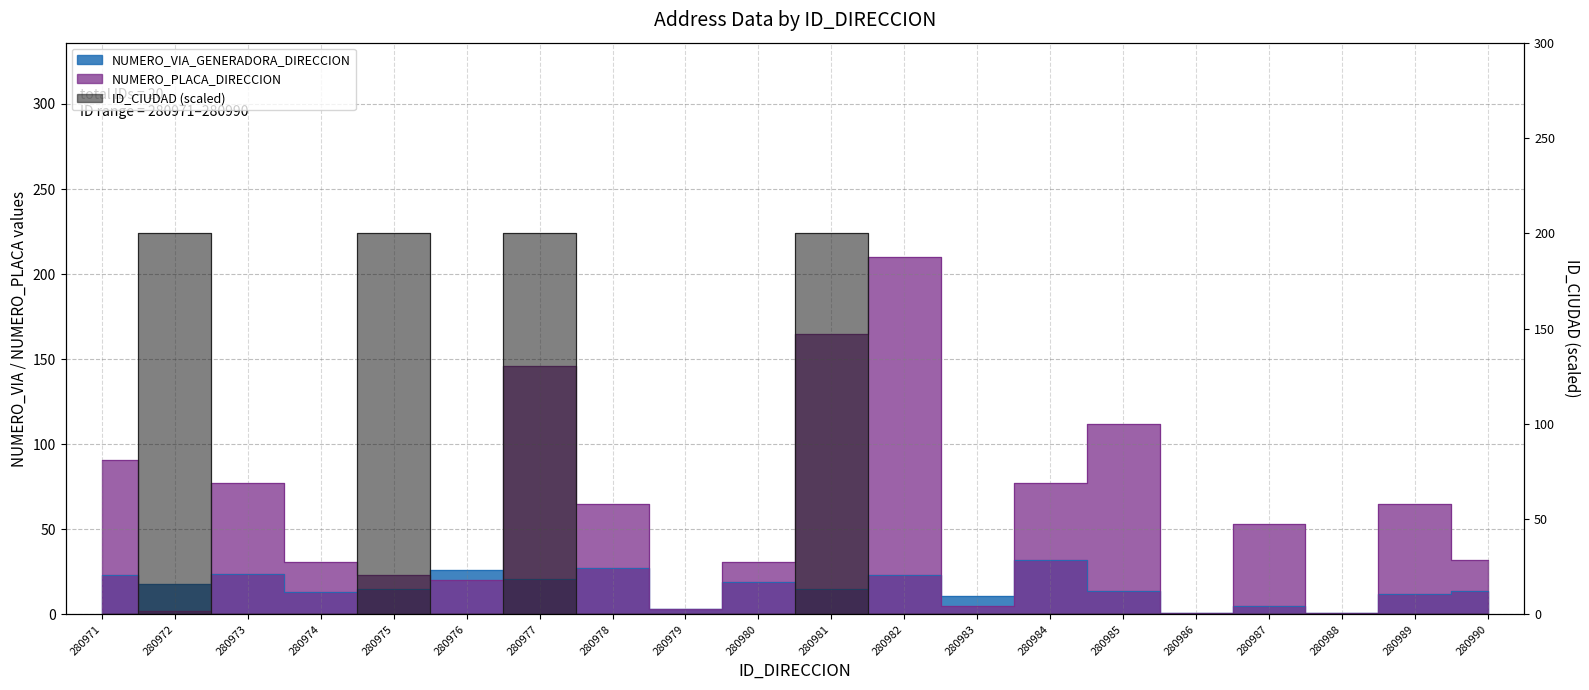

What is the value of the NUMERO_PLACA_DIRECCION point at the 13th from the left?

5